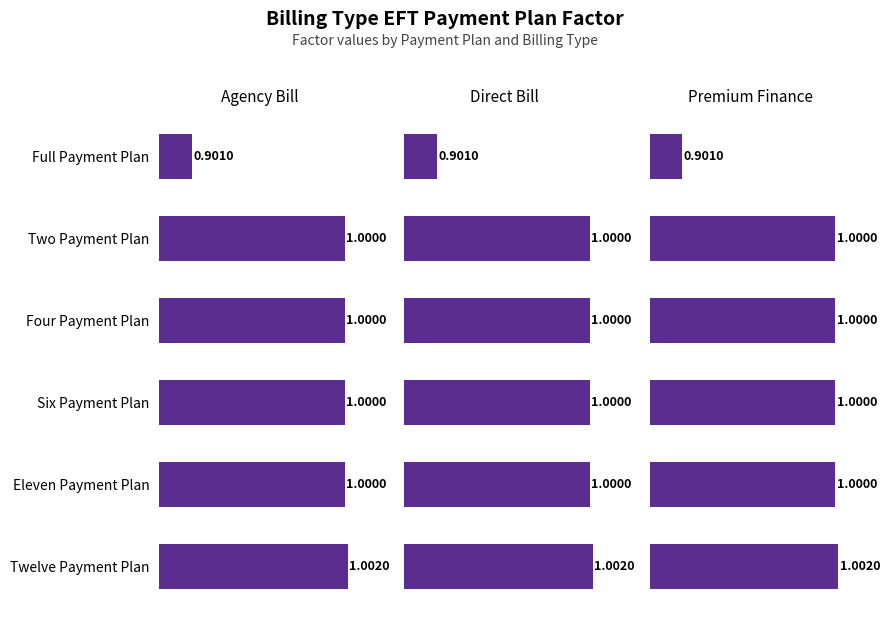

Where does the Premium Finance series first go above 1?

Twelve Payment Plan